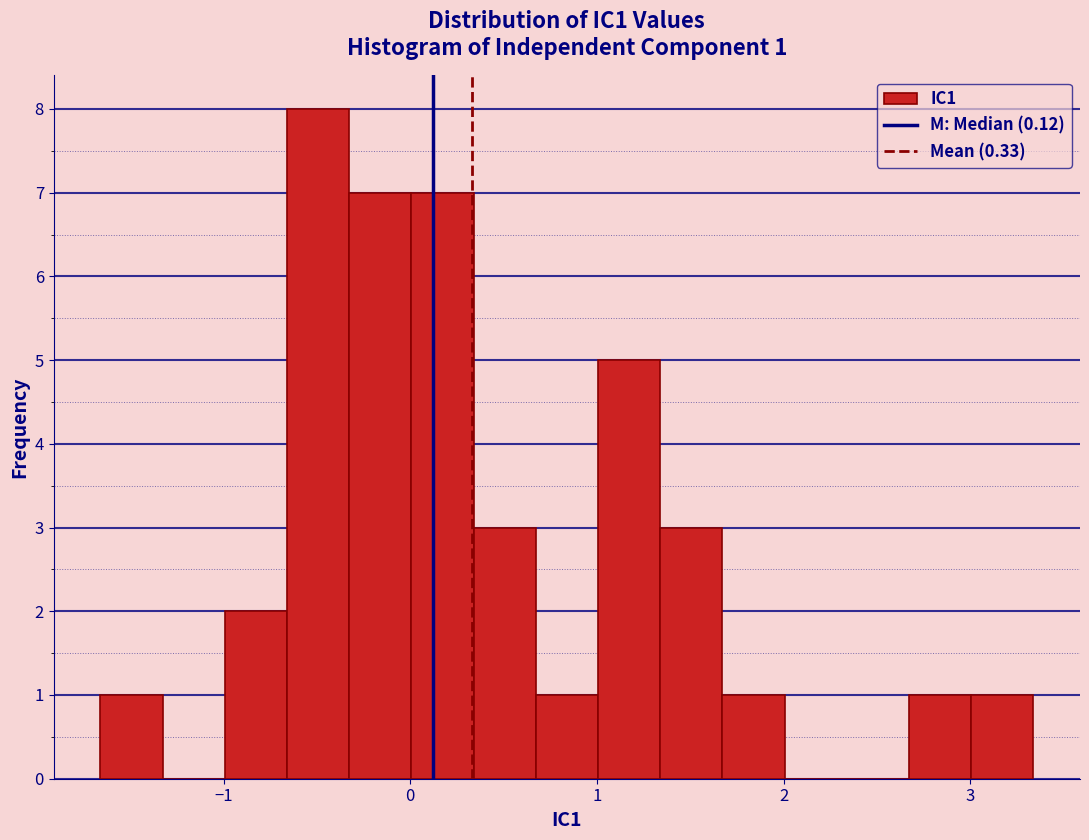

Read against the x-axis, roughly where is the centre of the tallest bar?

-0.5